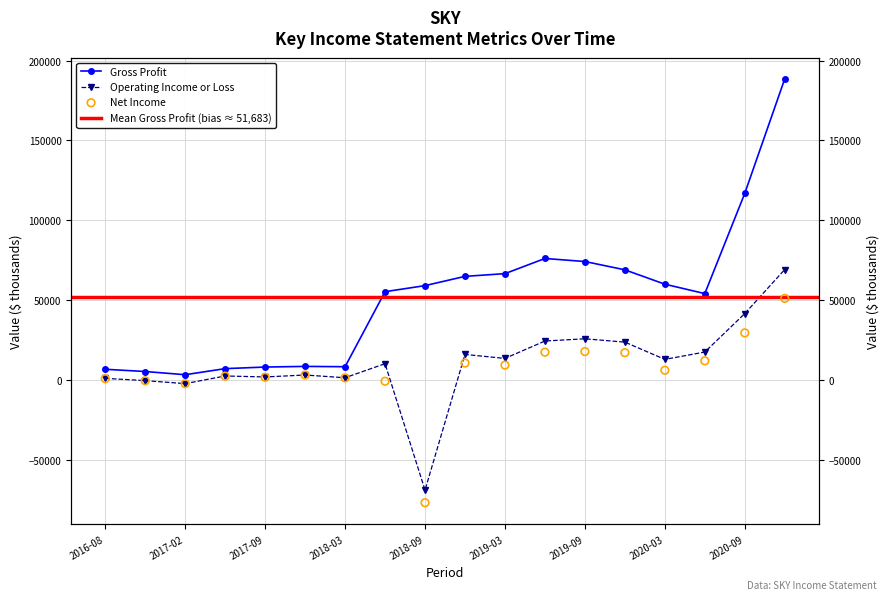

At how many categories does at least one series exceed 102300?

2